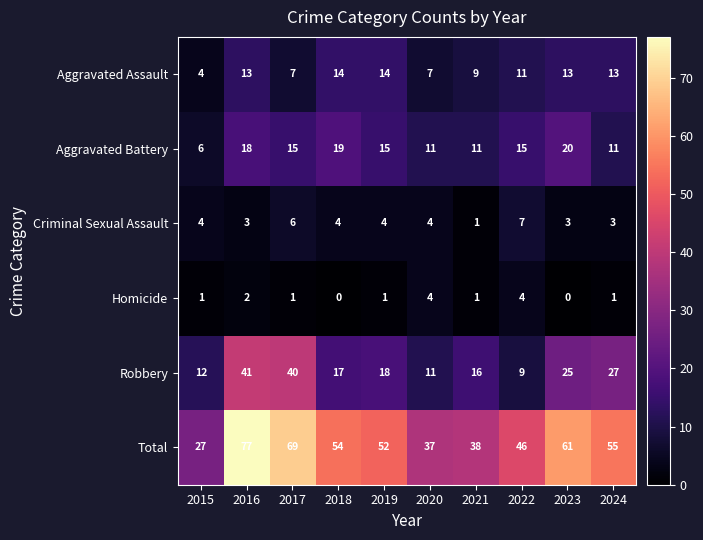

How many distinct data groups are displayed?

6